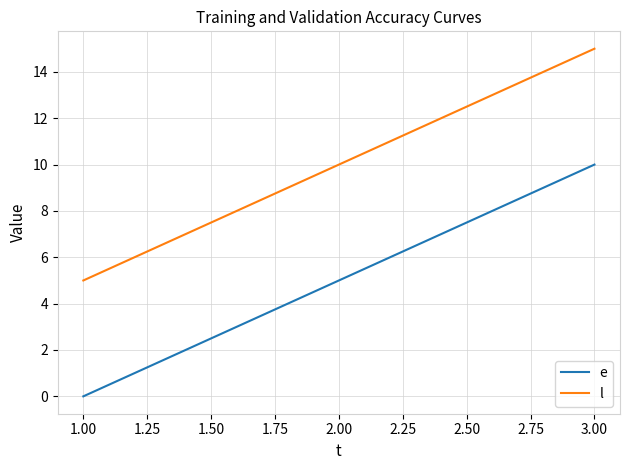

What position from the left is 1.00?

1